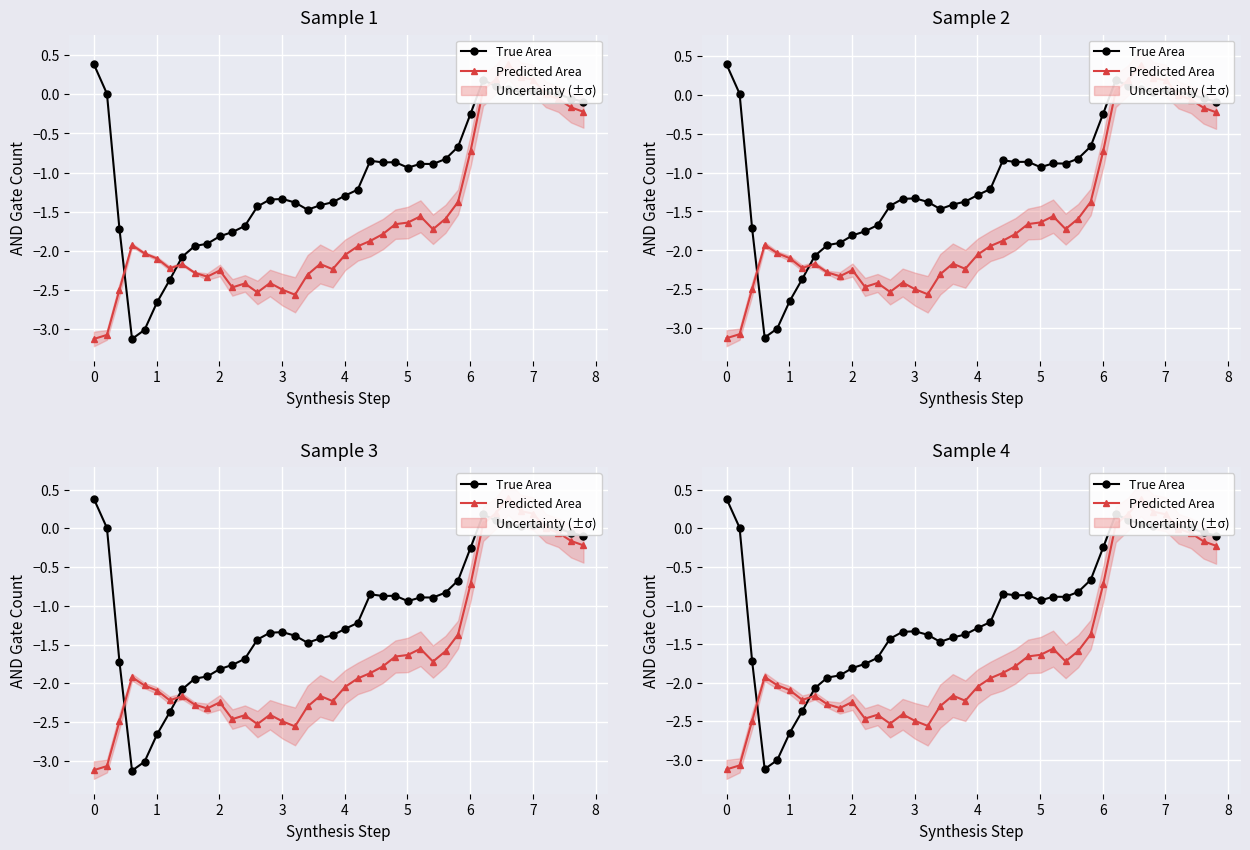

How many values in True Area are above zero?

9